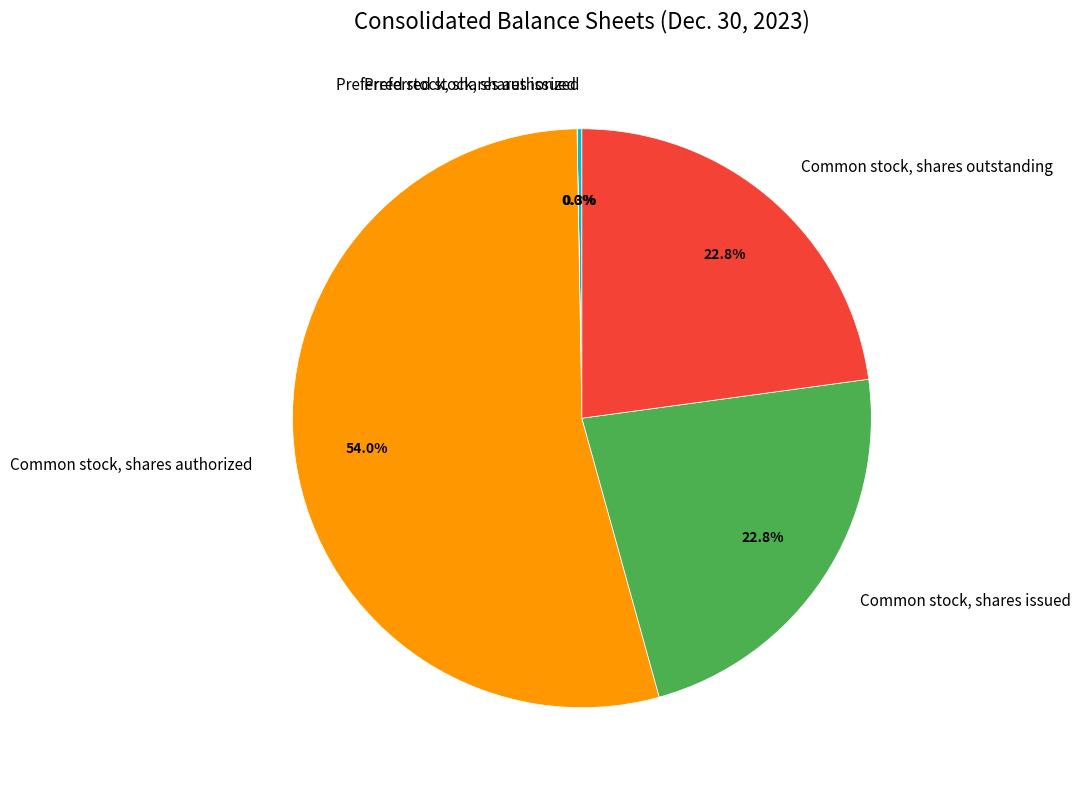

What portion of the pie excludes Common stock, shares outstanding?

77.2%